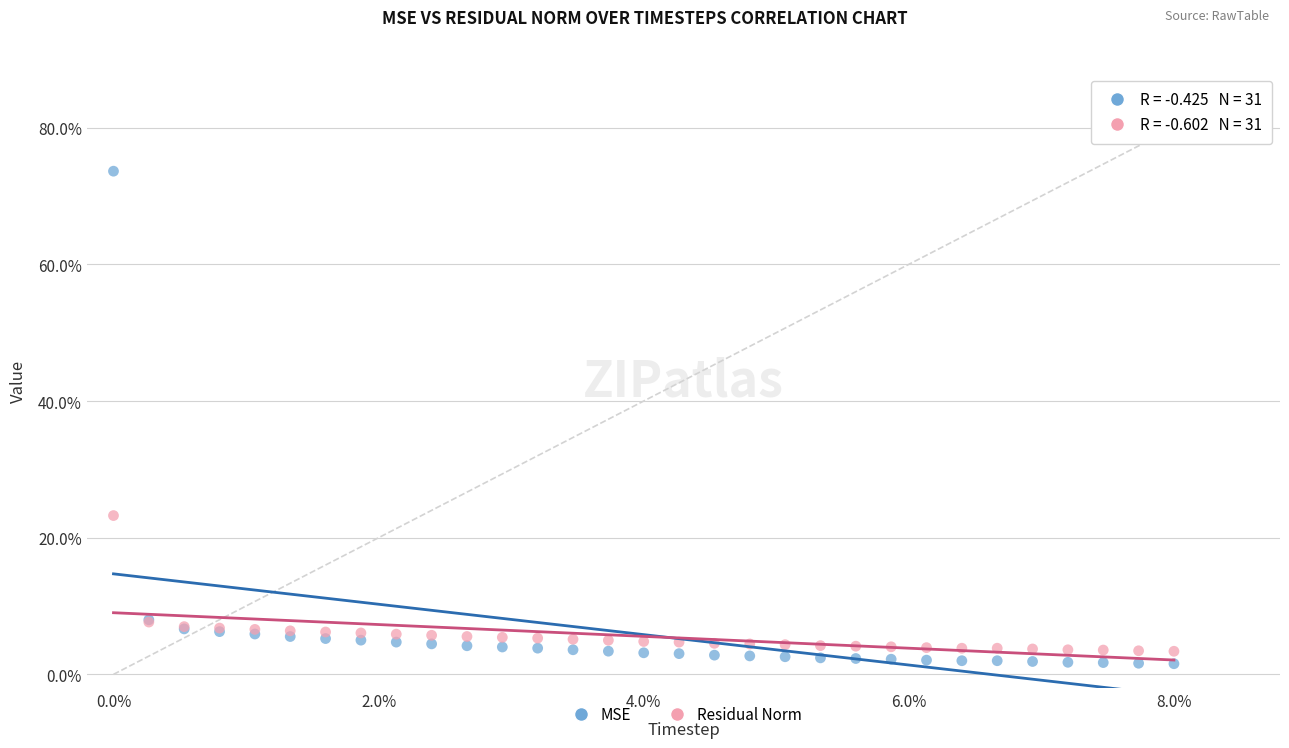

What are all the series names shown in the legend?

MSE, Residual Norm